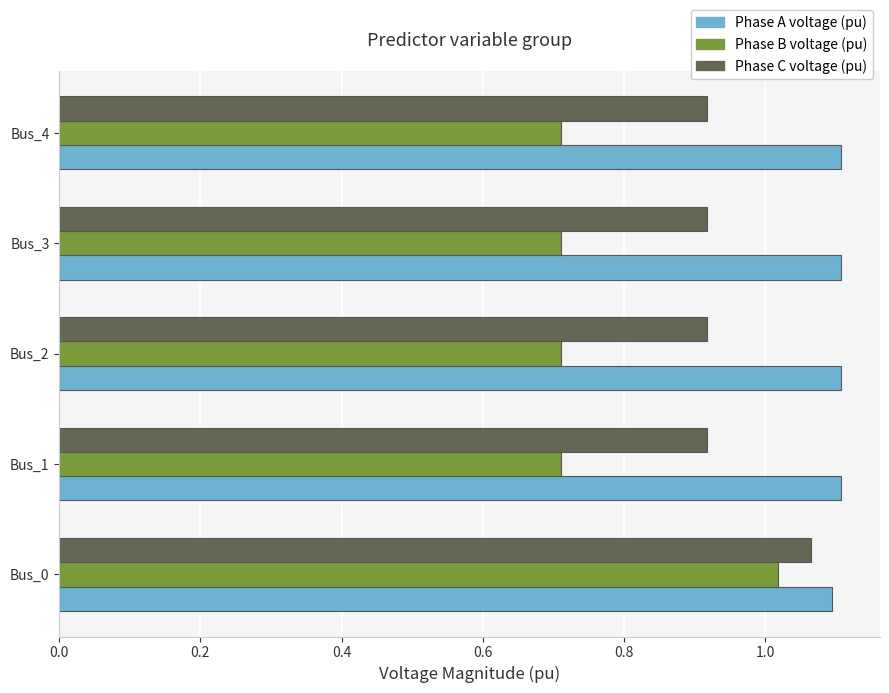

What are all the series names shown in the legend?

Phase A voltage (pu), Phase B voltage (pu), Phase C voltage (pu)